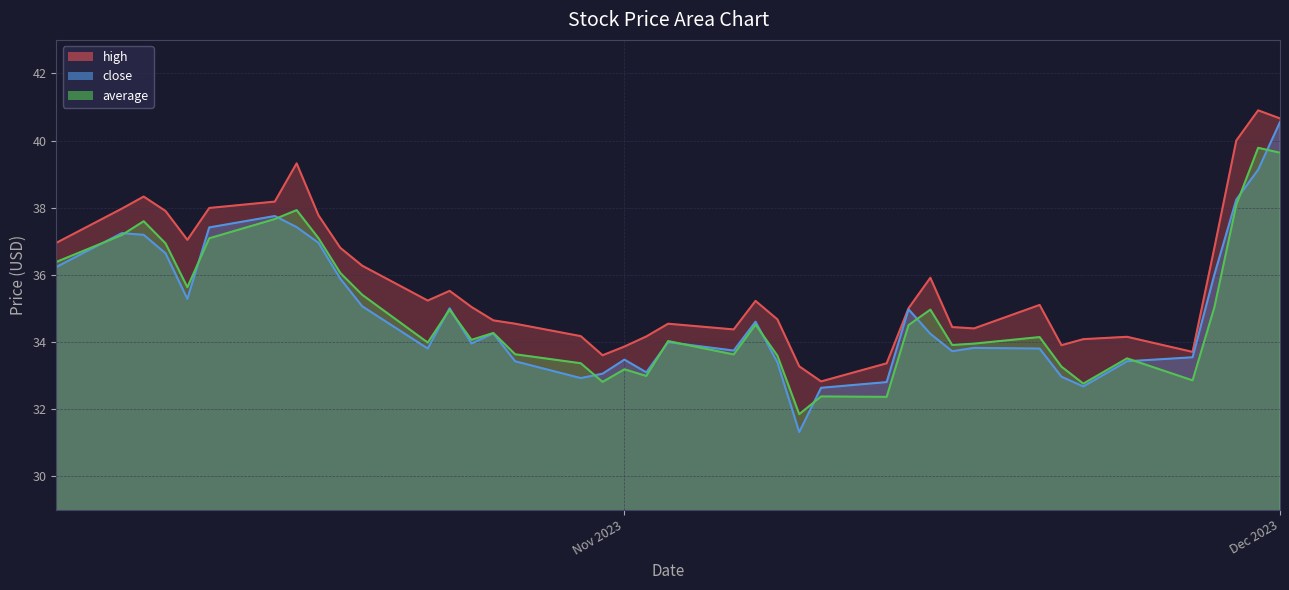

True or false: high and average intersect in this chart.

False